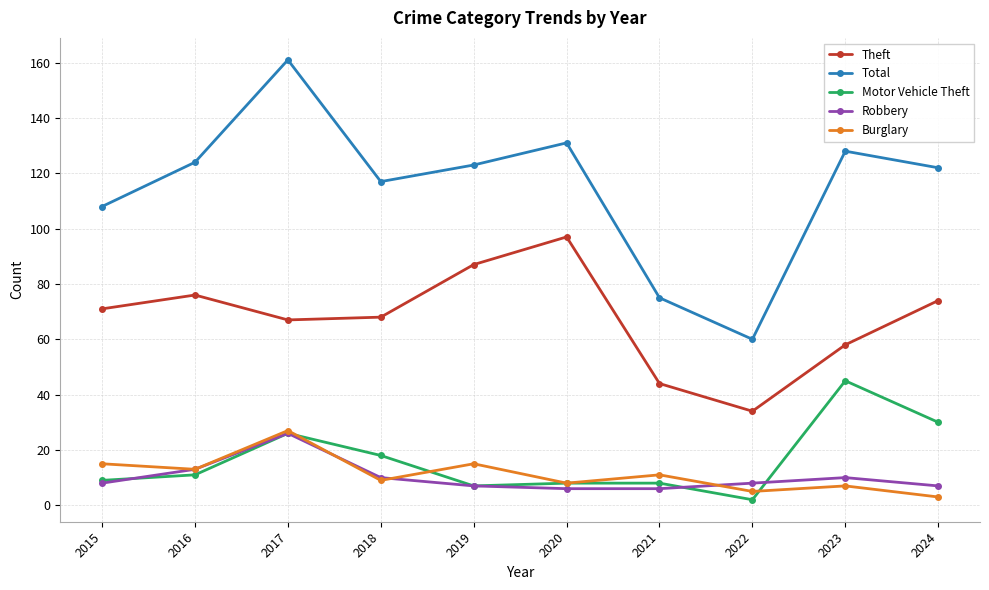

The value of Motor Vehicle Theft at 2016 is 4. True or false?

False